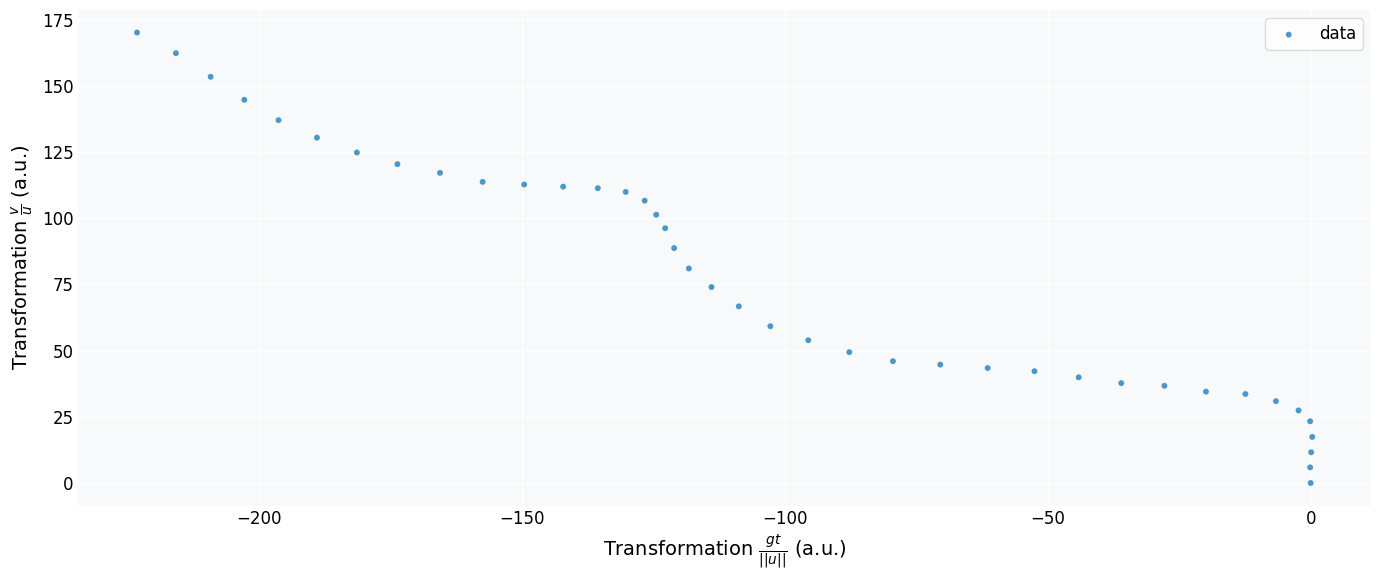

What is the range of X values (max minus min)?

223.4